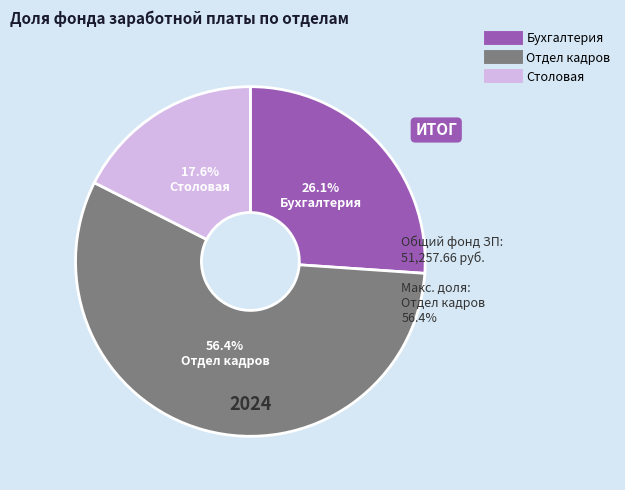

What percentage is the Столовая slice, to the nearest percent?

18%